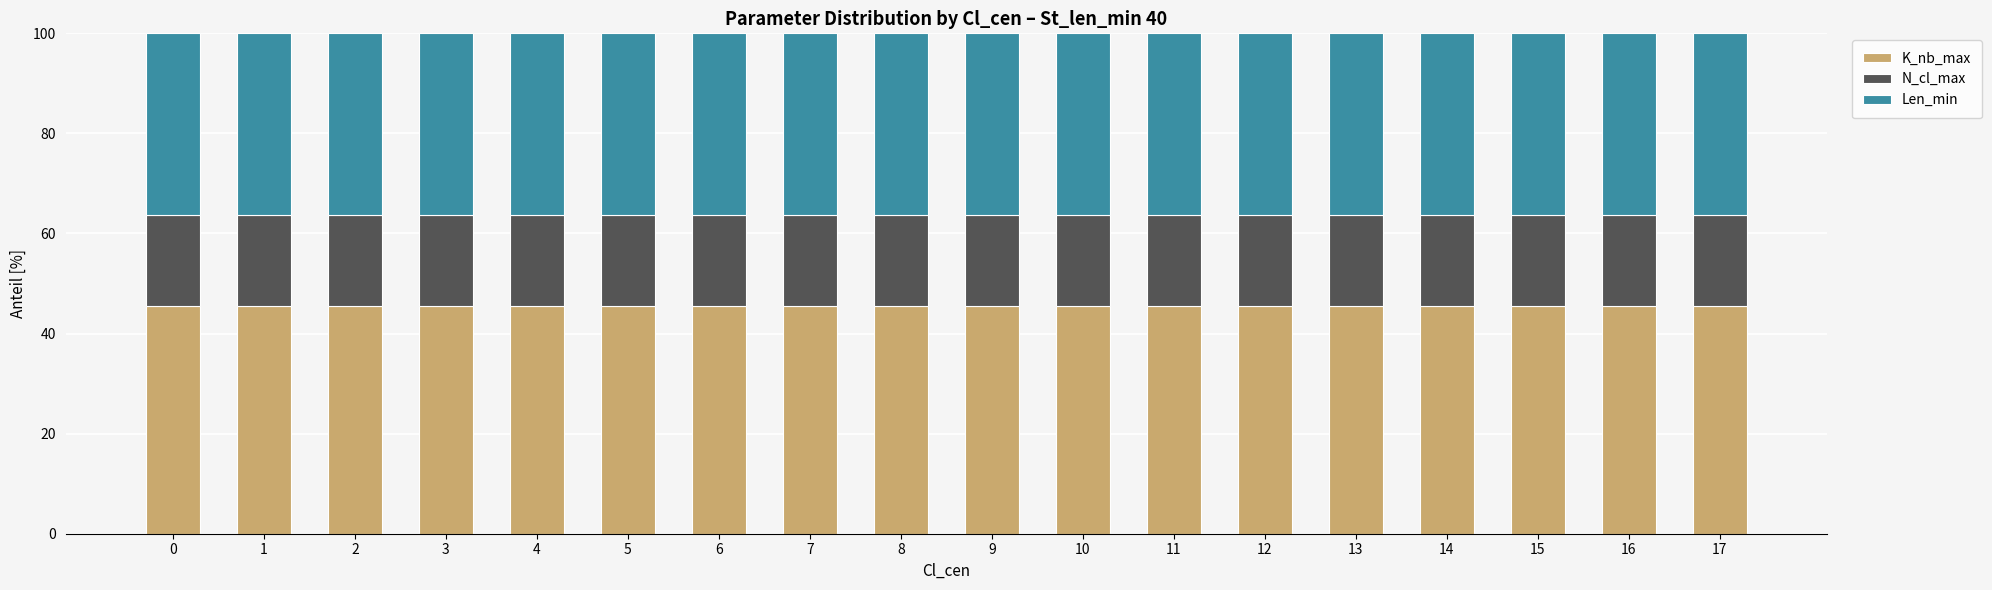

The K_nb_max series shows 45.5 at 2. True or false?

True